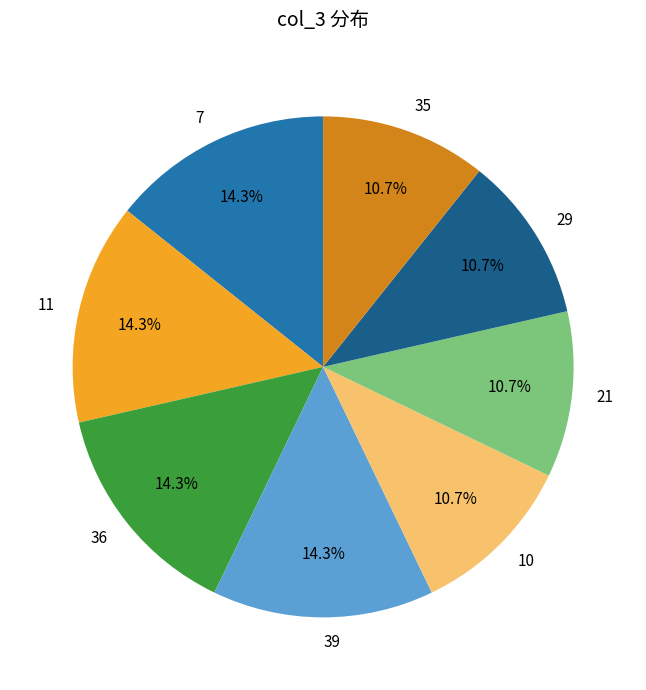

Does 10 represent more than half of the total?

No